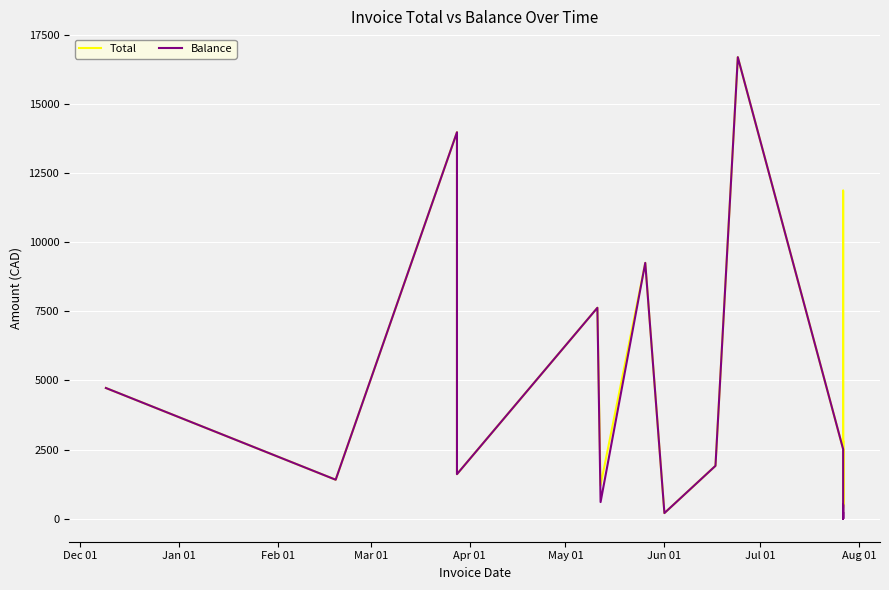

List the series in order of their overall mean, lowest first.

Balance, Total